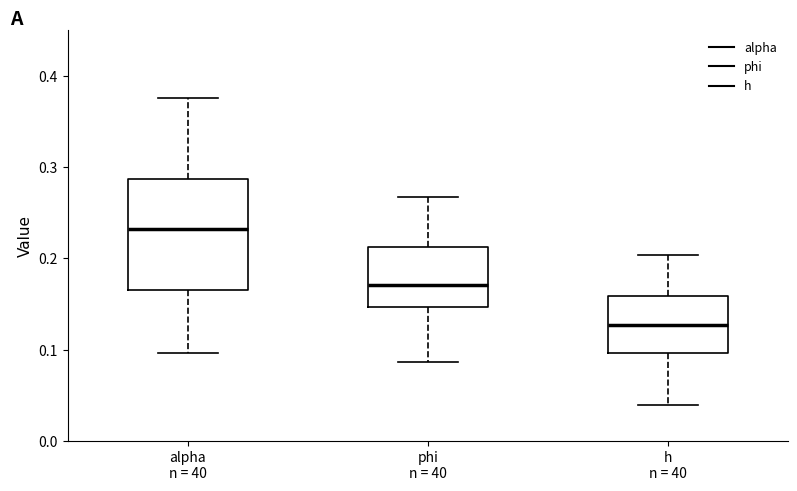

Which box has the highest median line?

alpha n = 40